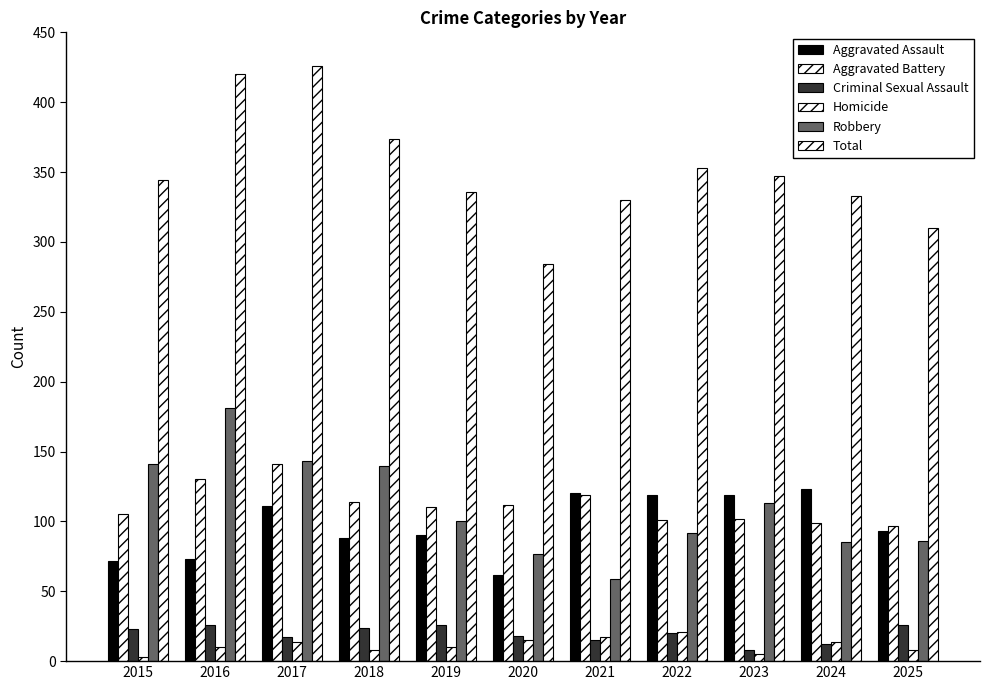

What is the value of the Aggravated Assault bar at the 4th from the left?

88